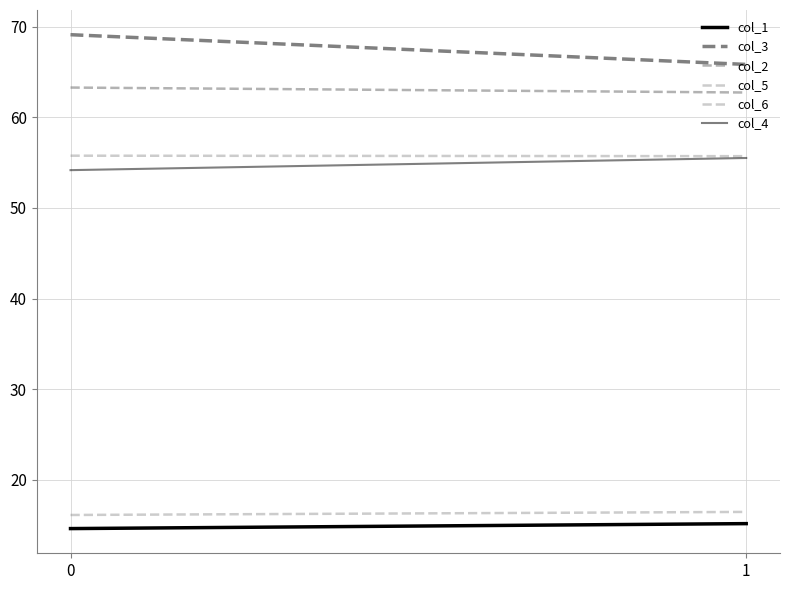

How many values in the col_2 series exceed 63?

1